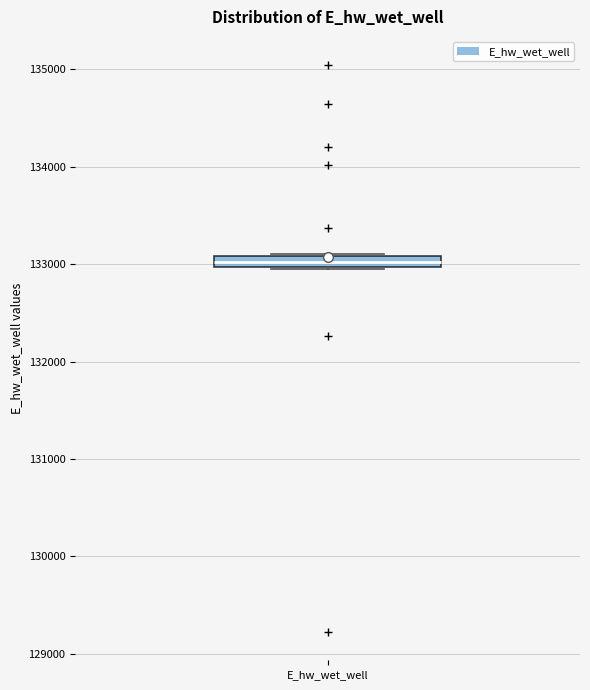

Where is the upper edge of the box for E_hw_wet_well on the y-axis? The values are not printed on the chart, so give them approximately, as read against the axis.

133100